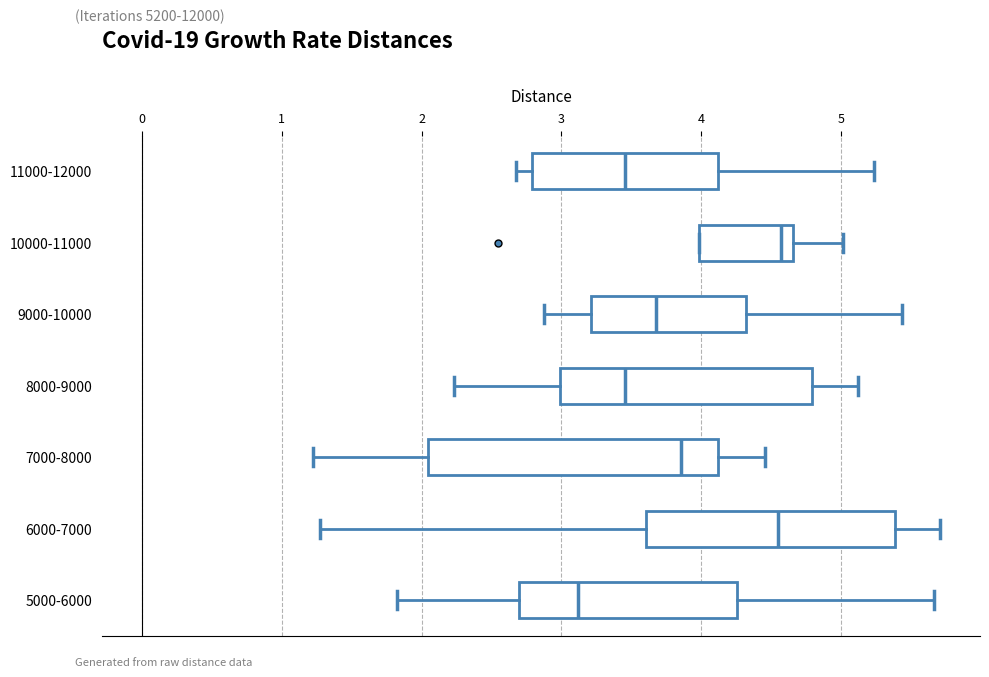

Which box is the widest, from its left edge to its right edge?

7000-8000